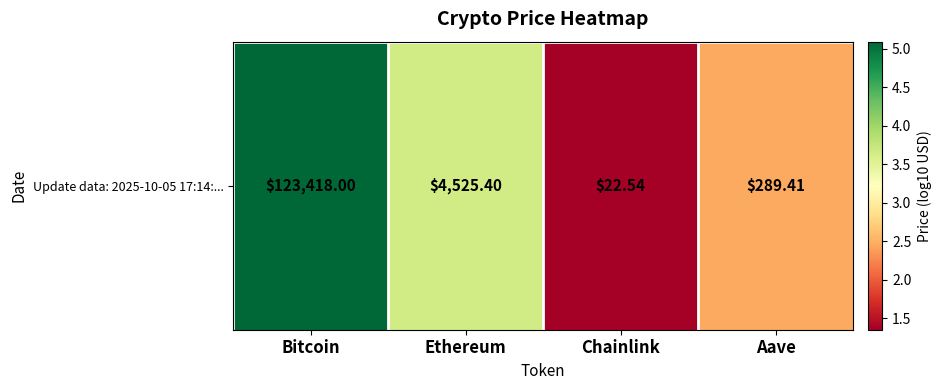

The value at Chainlink is 1.4. True or false?

True